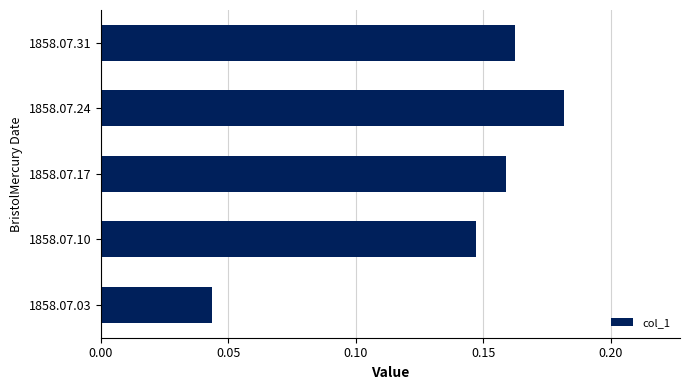

How many categories are shown in the chart?

5